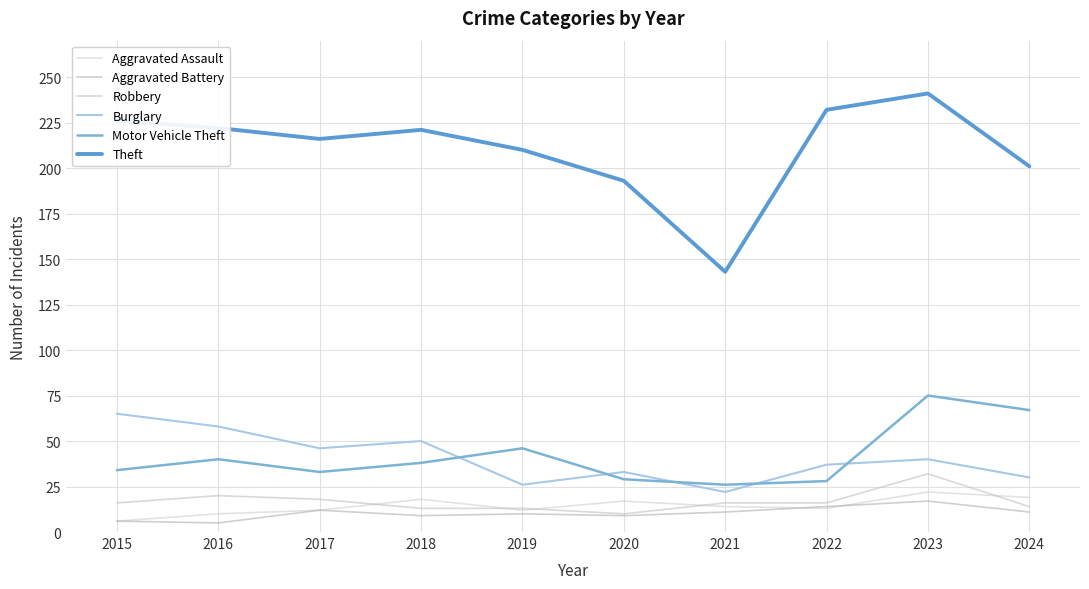

Rank the categories by Aggravated Assault value from highest to lowest.

2023, 2024, 2018, 2020, 2021, 2022, 2017, 2019, 2016, 2015